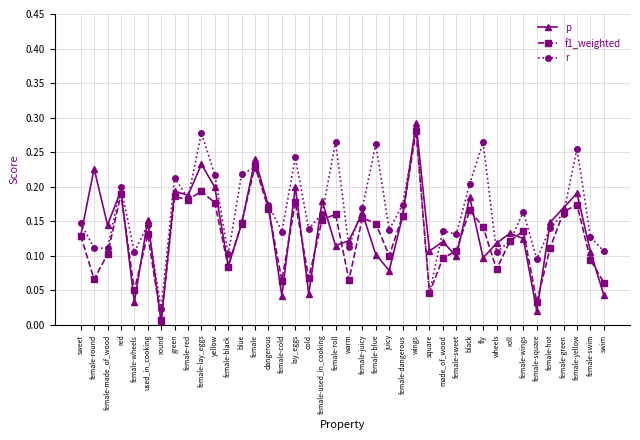

How many intersections are there between r and p?

18